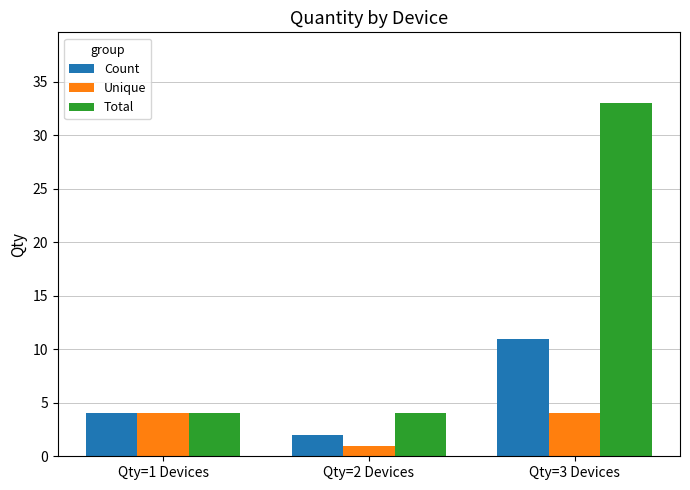

At which label is Count closest to 6?

Qty=1 Devices